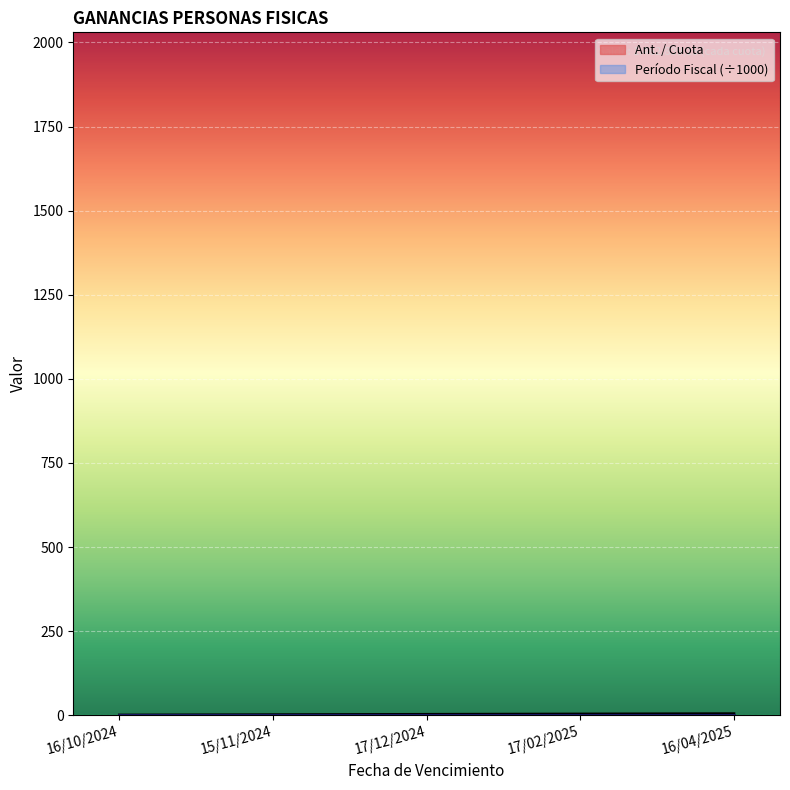

How many values are between 2 and 4?

3